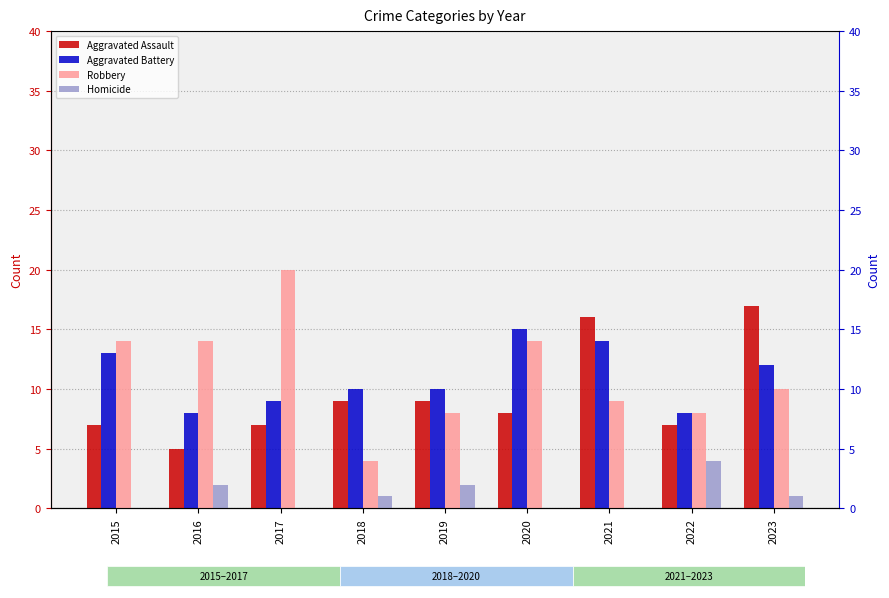

What is the sum of the Aggravated Assault values at 2018 and 2016?

14